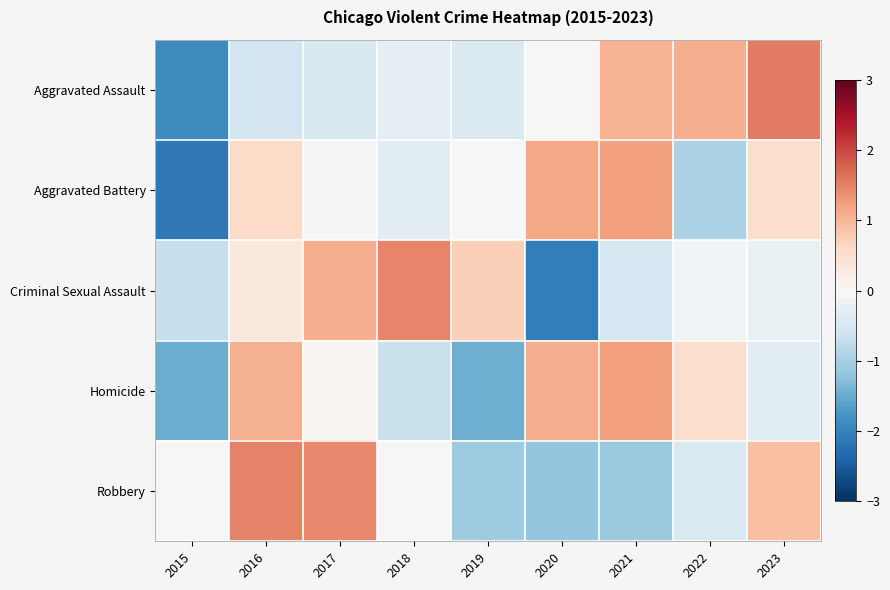

Which series has the largest range (max minus min)?

Criminal Sexual Assault